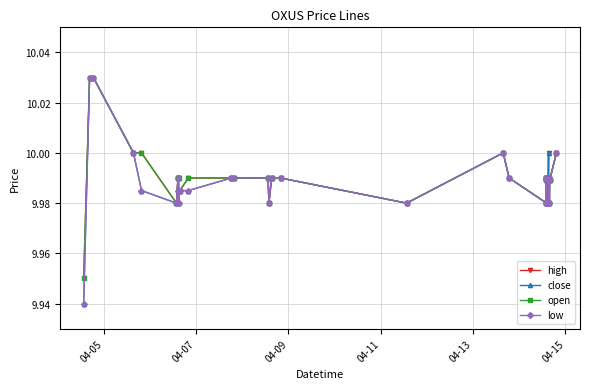

At how many categories does at least one series exceed 9?

40